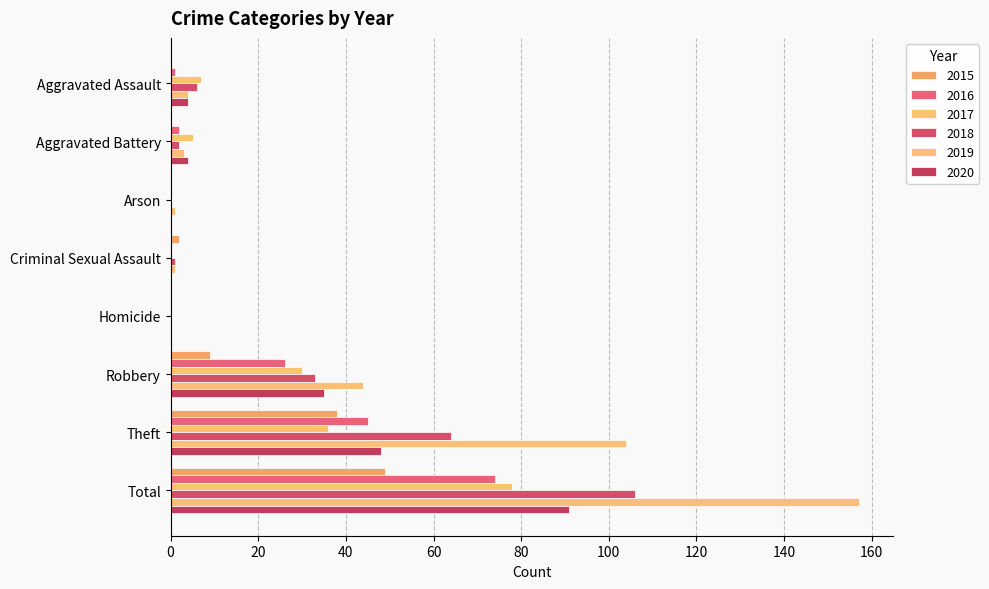

How many series are shown in this chart?

6